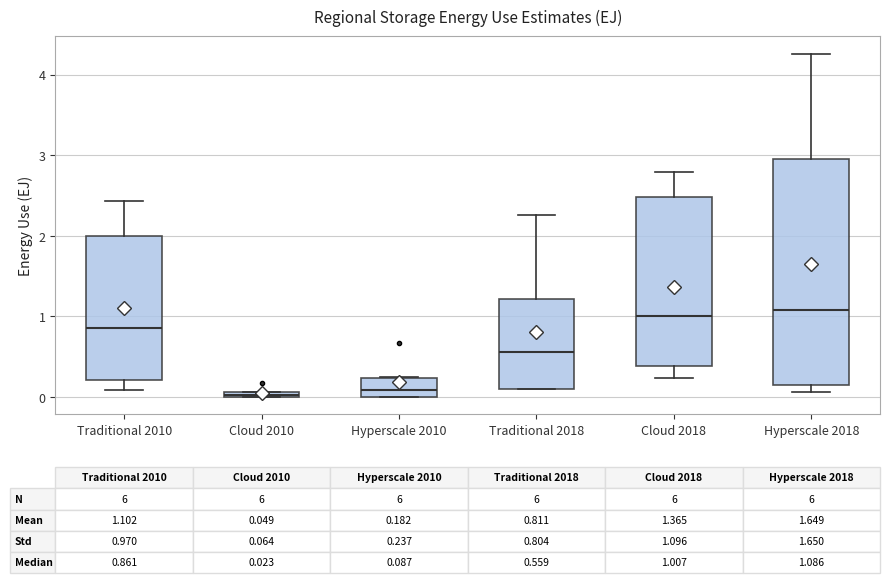

Comparing the boxes themselves (not the whiskers), which one is the tallest?

Hyperscale 2018